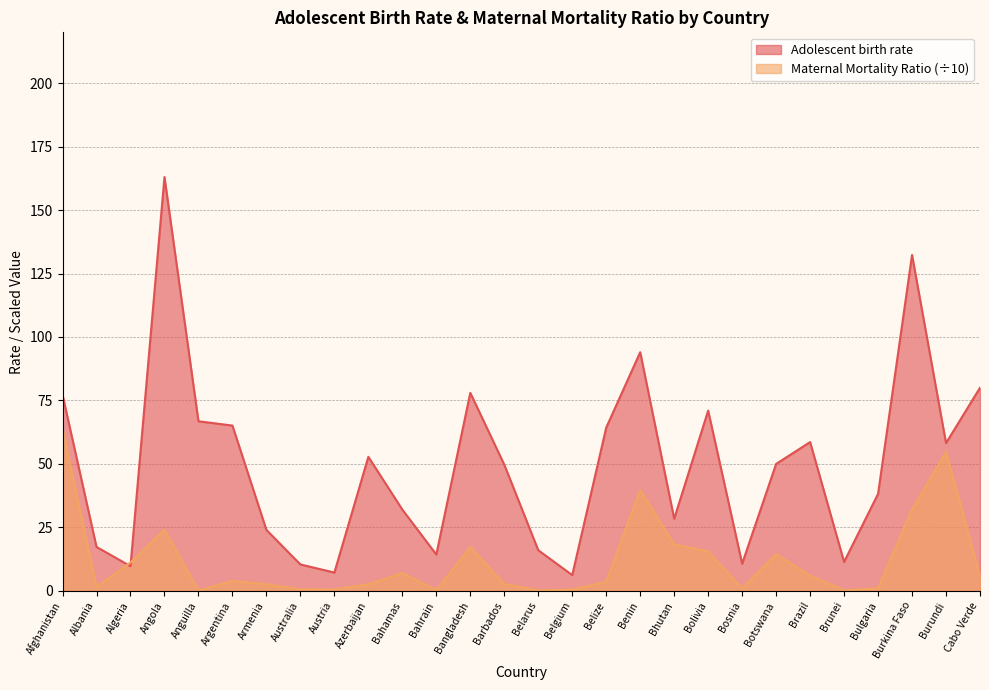

Between Belize and Brunei, which series saw the biggest shift?

Adolescent birth rate